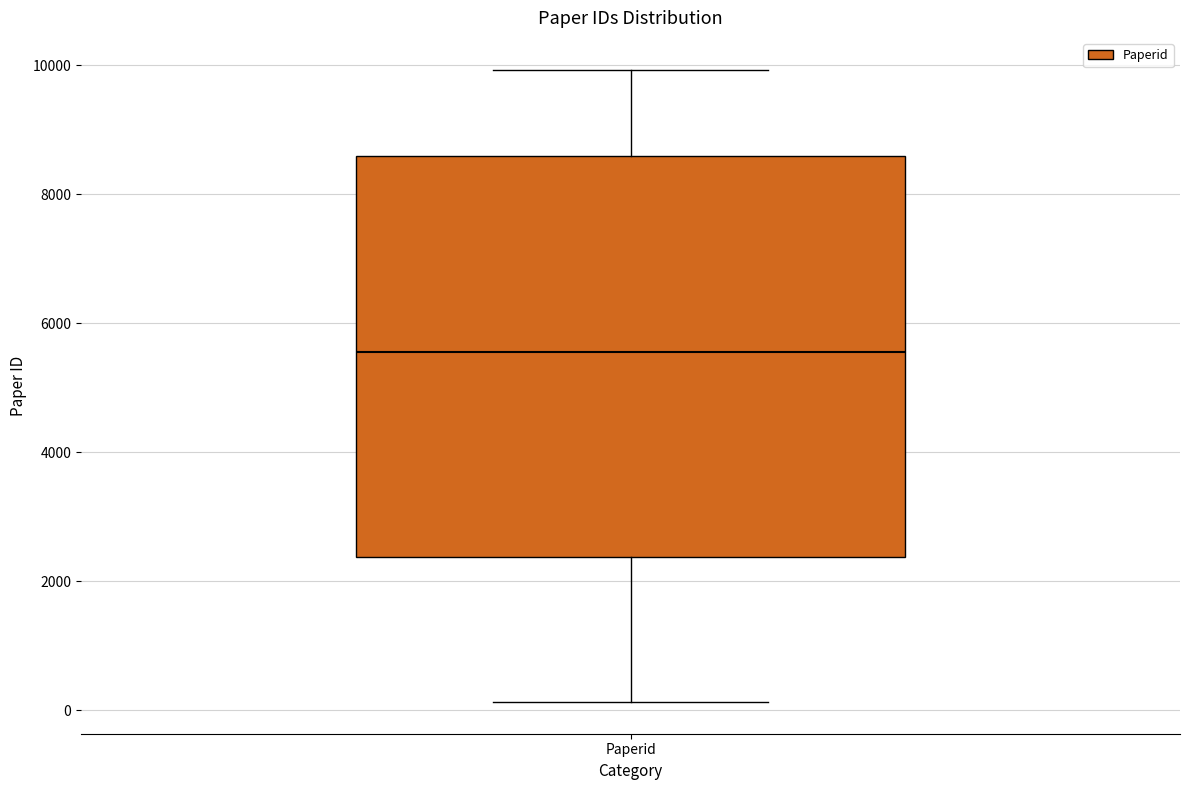

Read this box plot against the y-axis: the position of the median line, the range covered by the box, and the ends of both whiskers. The values are not printed on the chart, so give them approximately, as read against the axis.

median 5600, box 2400 to 8600, whiskers 200 to 10000